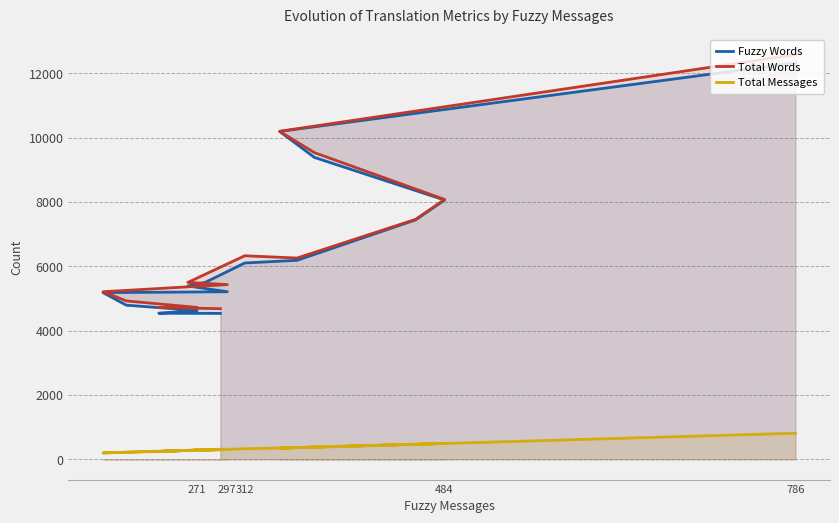

What are all the series names shown in the legend?

Fuzzy Words, Total Words, Total Messages